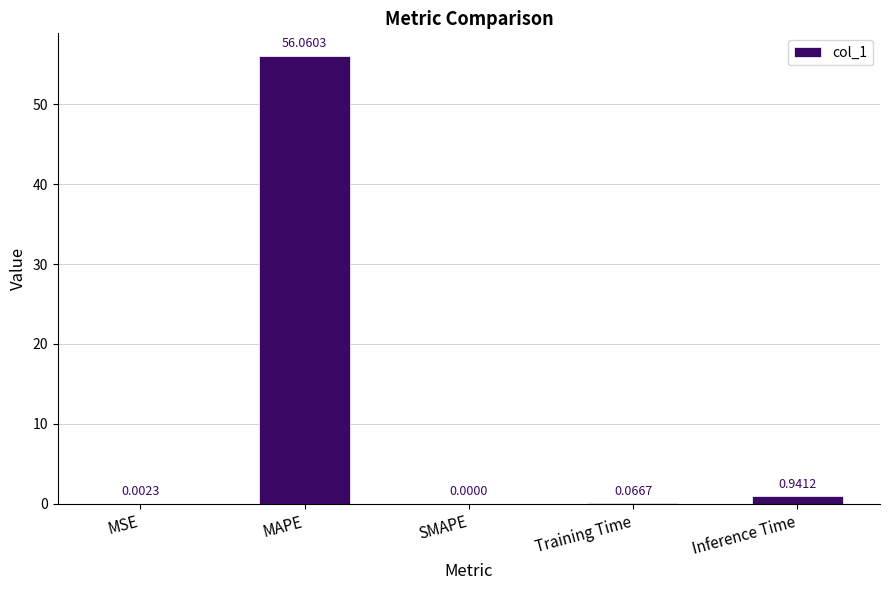

Which label corresponds to the largest value in the chart?

MAPE